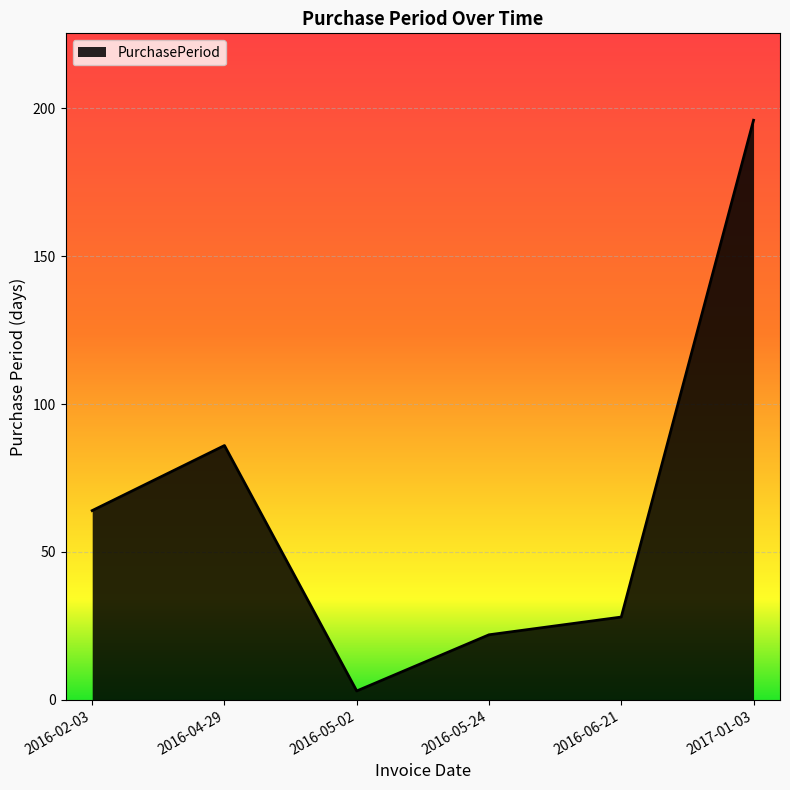

What is the smallest value displayed?

3